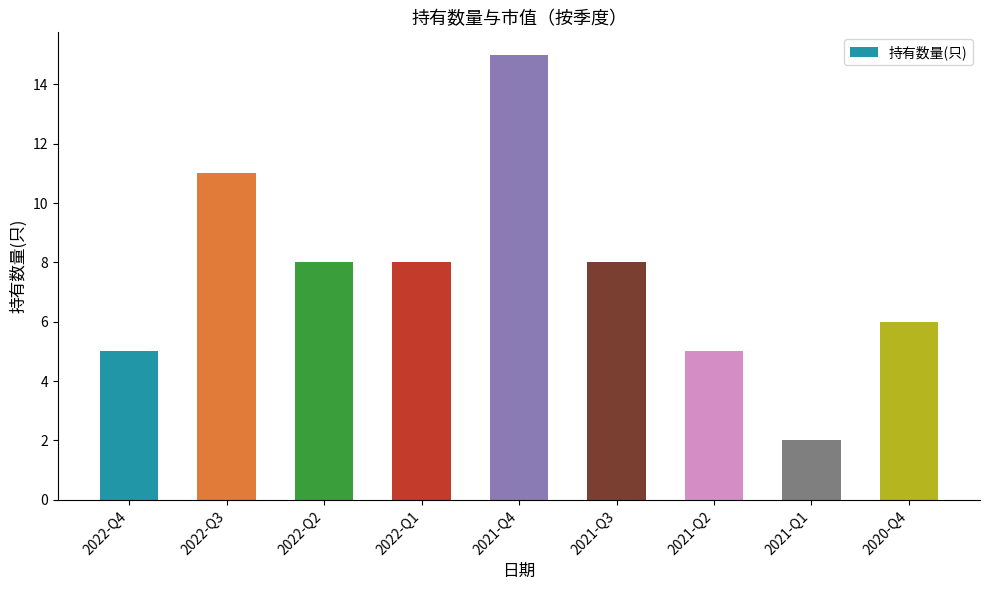

What is the average value?

8